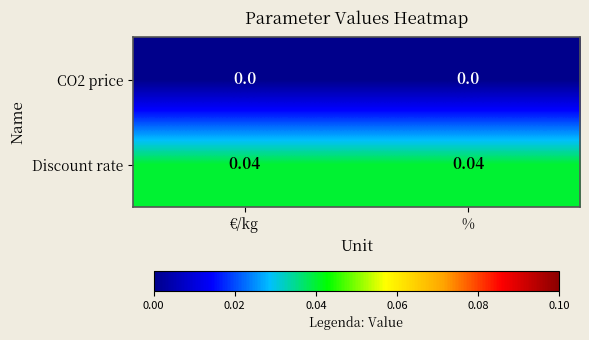

Is the value of Discount rate at % greater than the value of CO2 price at %?

Yes